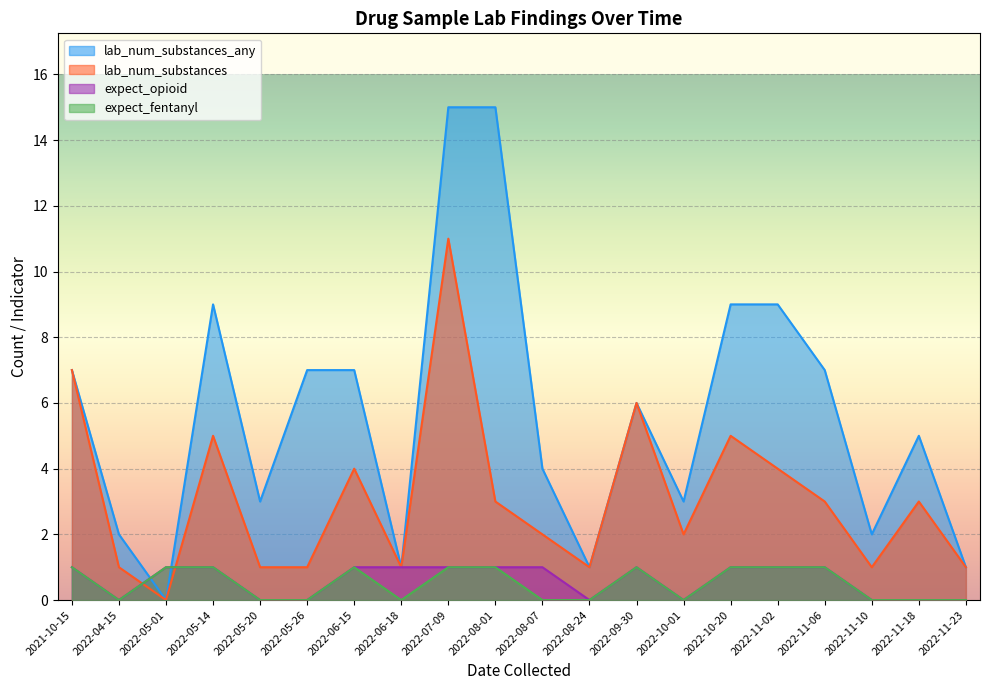

What is the greatest value displayed?

15